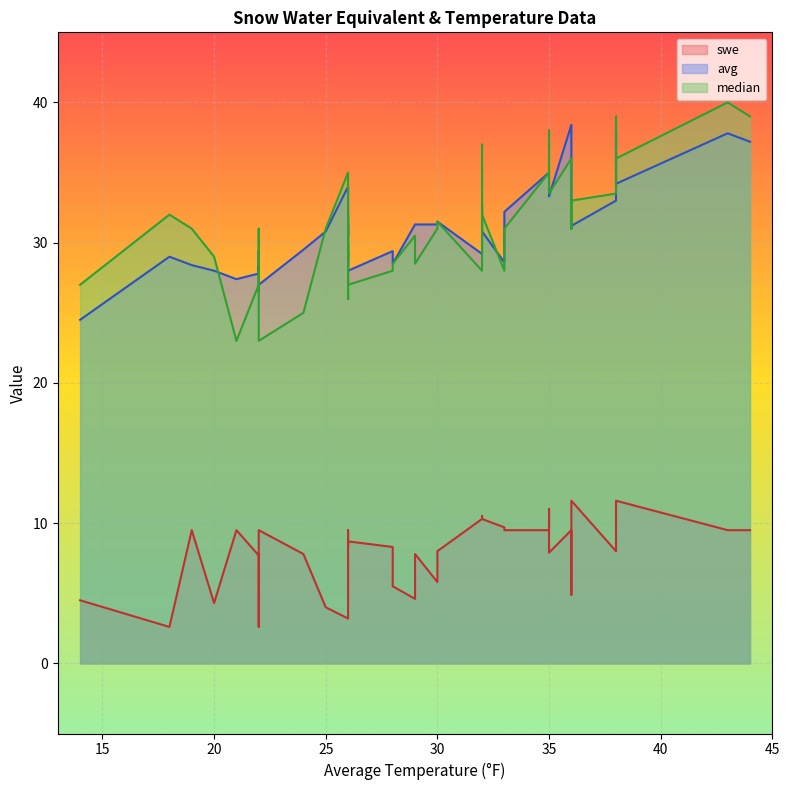

How many data points in median are above 31?

16